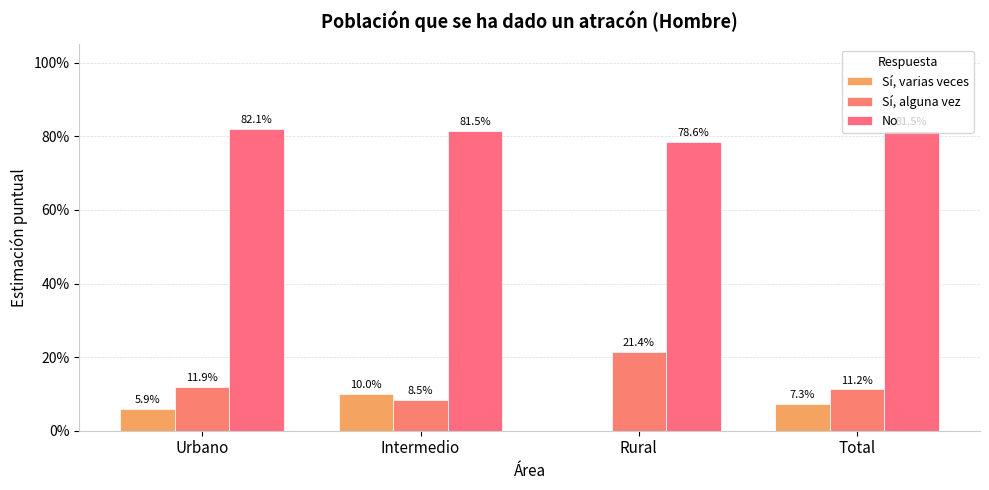

The Sí, varias veces series shows 0.1 at Total. True or false?

True